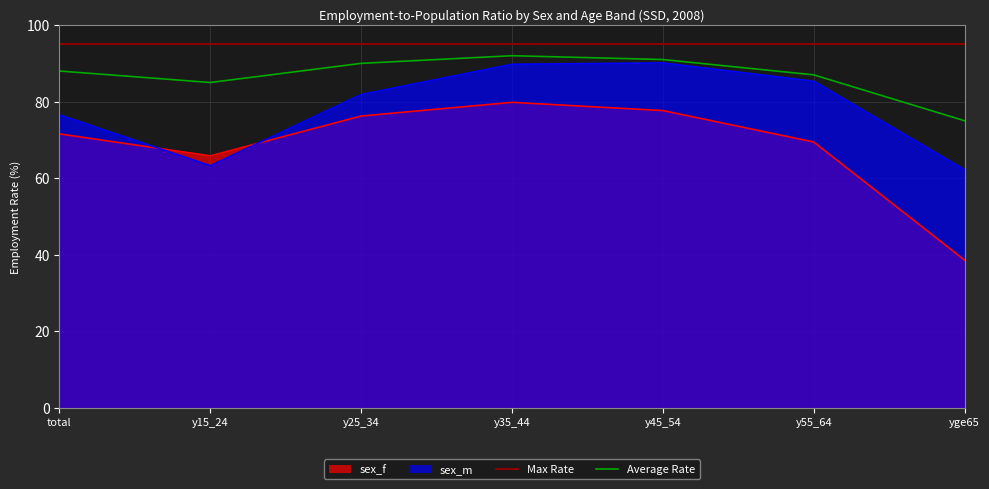

What is the greatest value displayed?

90.1